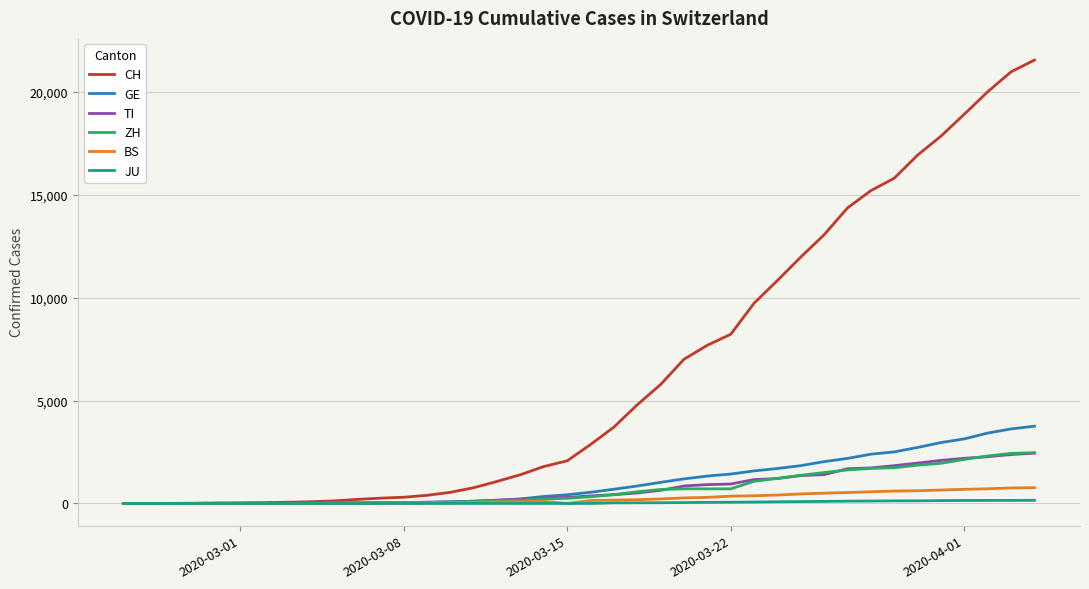

What is the maximum value for CH?

21535